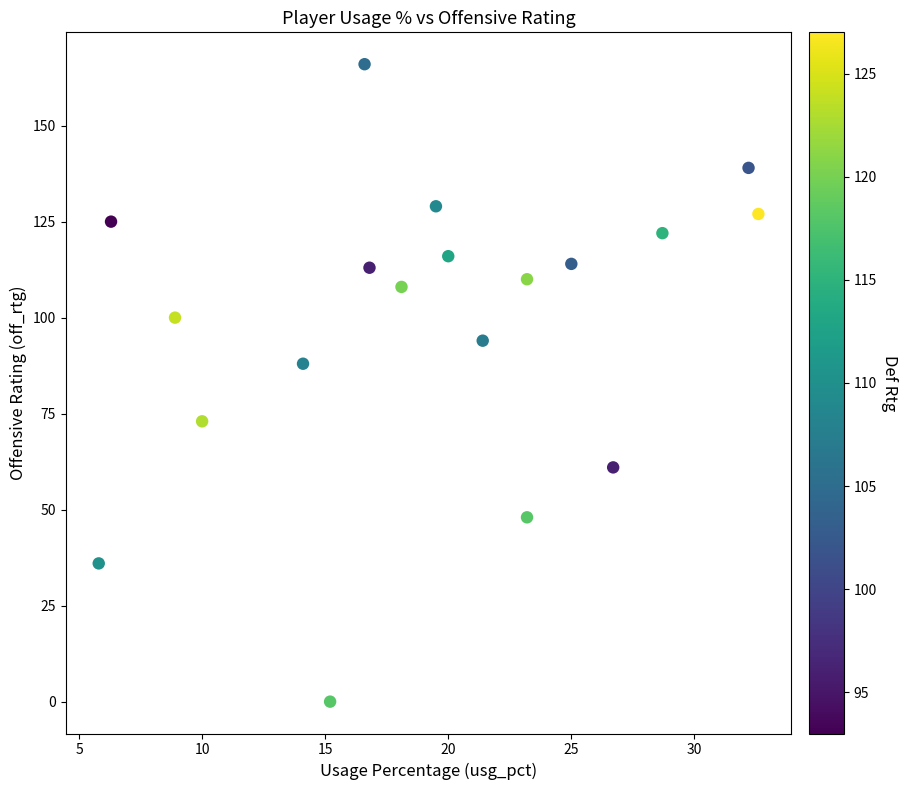

What Y value in the scatter plot is closest to 83?

88